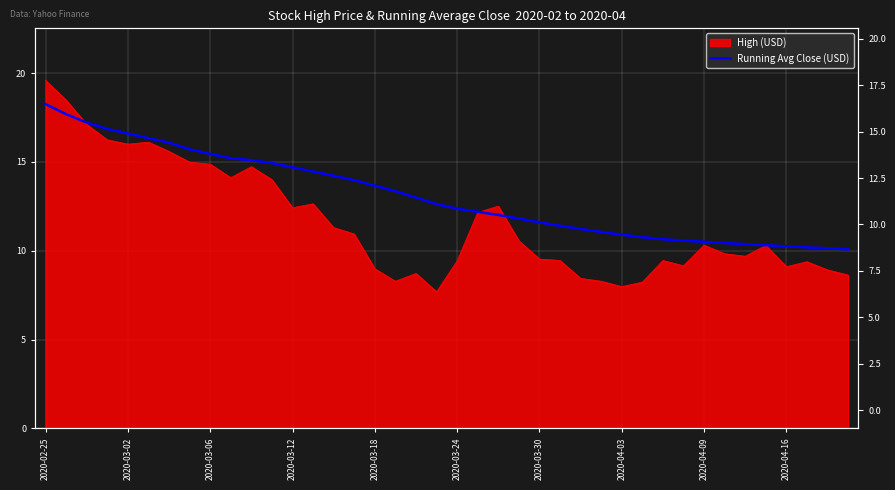

Read the value at 34.

10.4